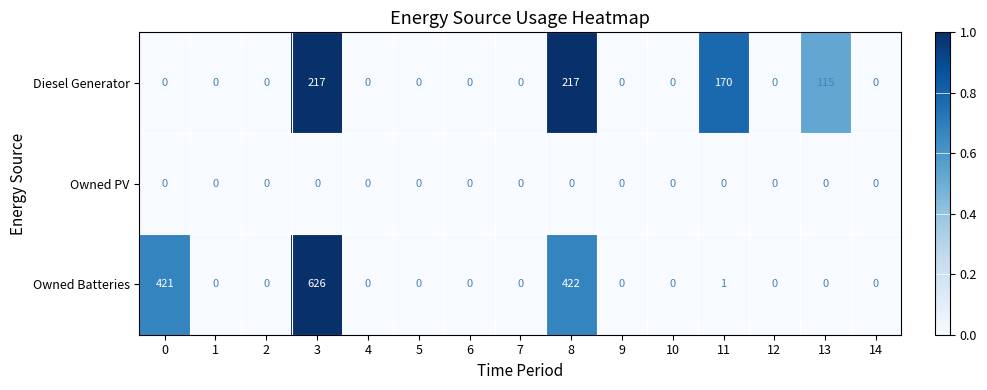

Which label corresponds to the largest value in the chart?

3